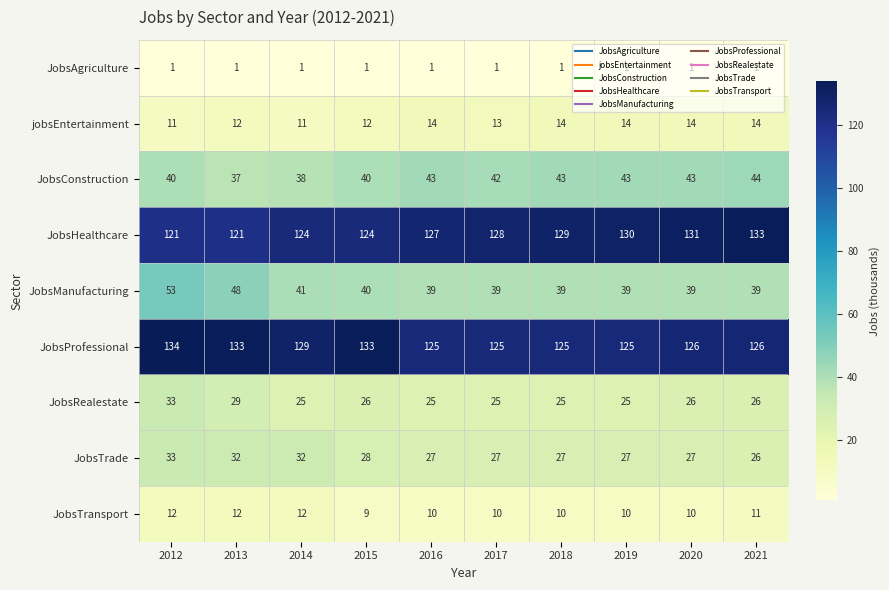

What is the greatest value displayed?

134